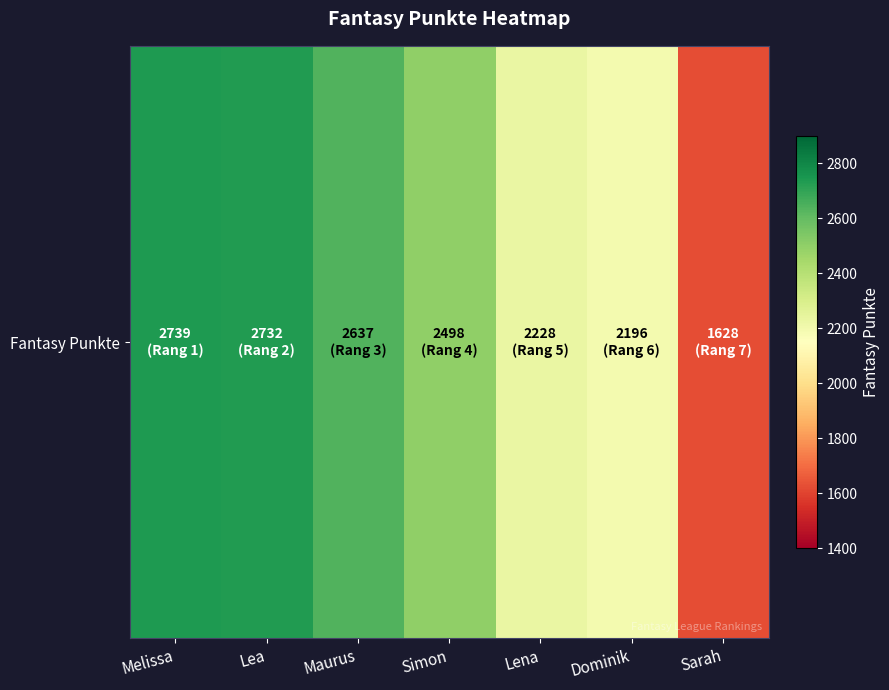

Is it true that the value at Lea is 2732?

True